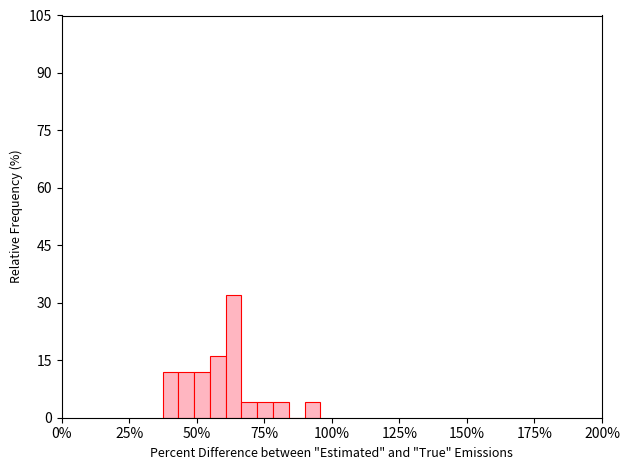

Read against the x-axis, roughly where is the centre of the tallest bar?

65